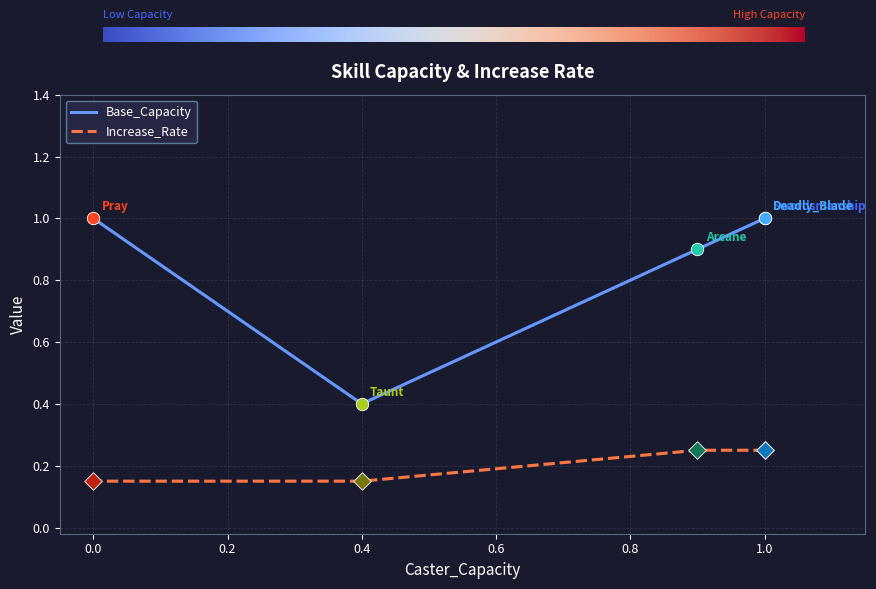

At which category is the sum across all series the highest?

1.0